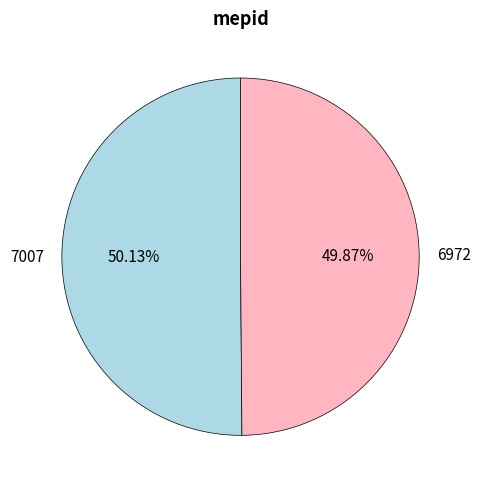

Approximately how many times larger is the value at 7007 compared to 6972?

1.0